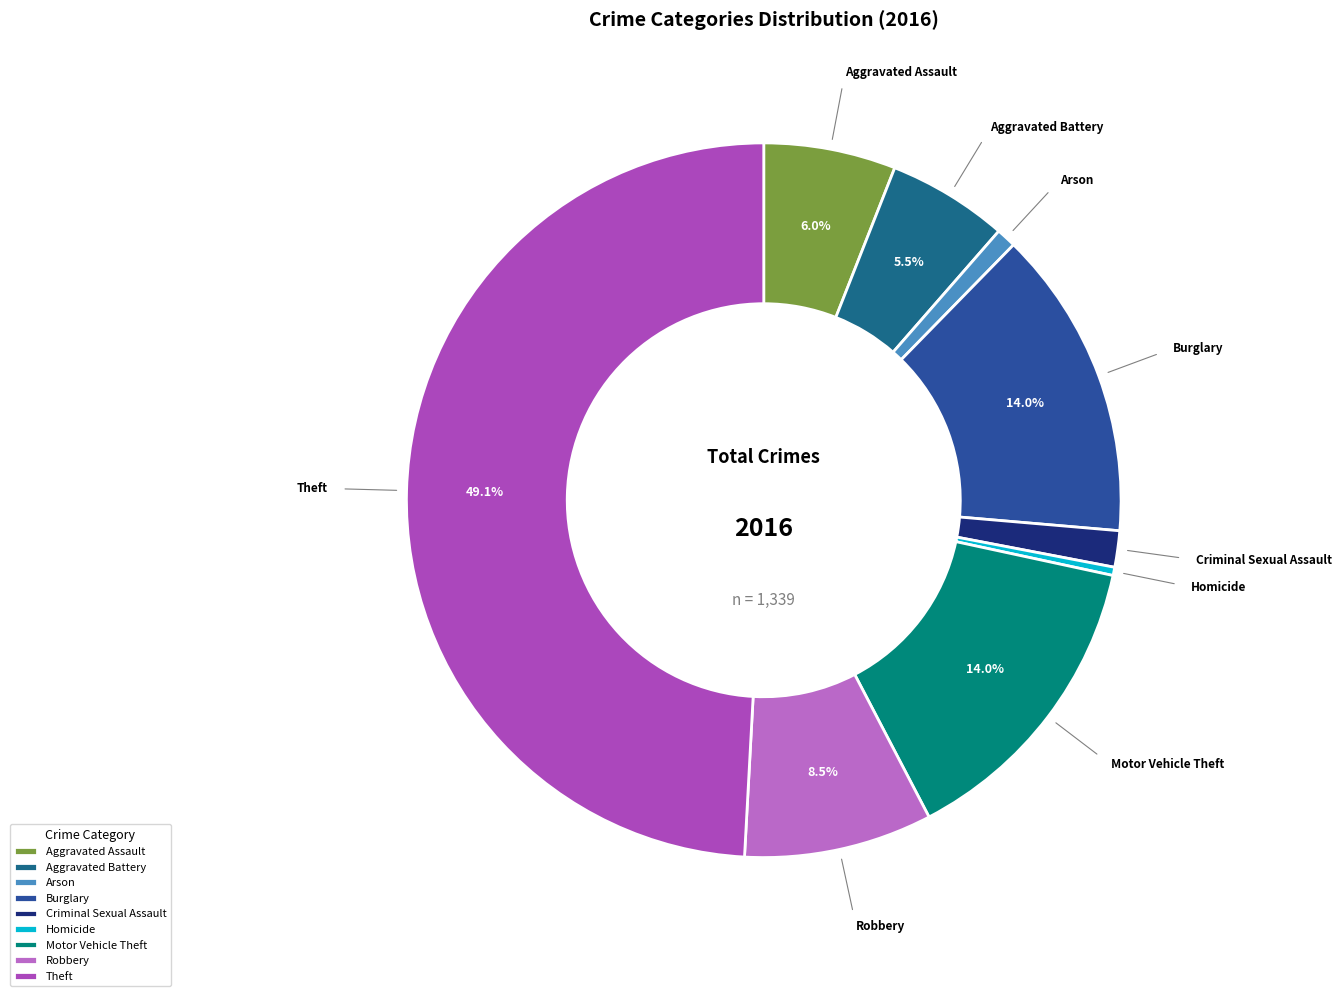

To the nearest percent, what portion does Theft represent?

49%